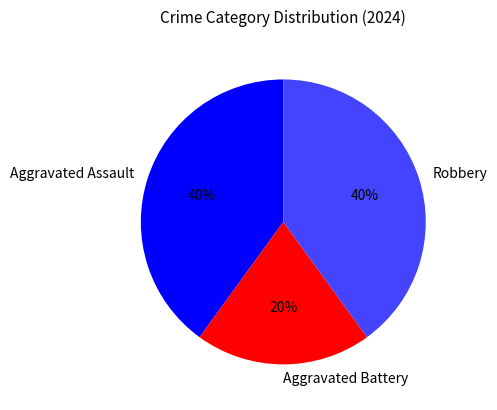

True or false: Robbery accounts for 40% of the total.

True